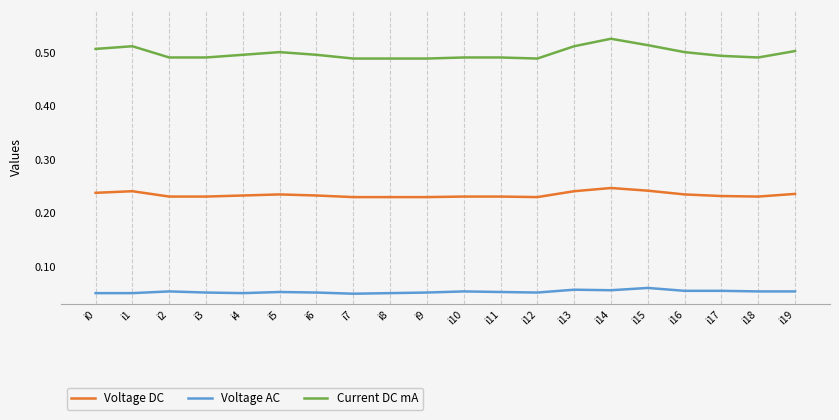

True or false: Current DC mA has a value of 0.3 at i13.

False